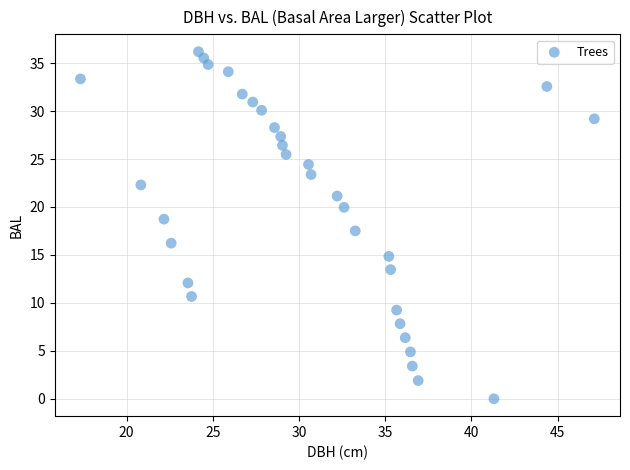

What is the range of X values (max minus min)?

29.8